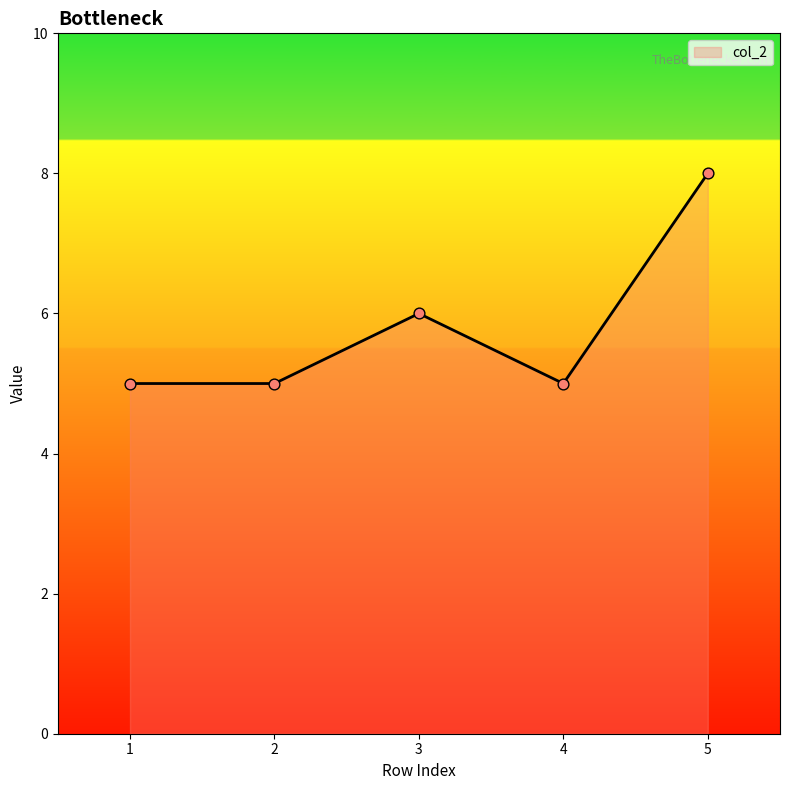

What is the change in value from 3 to 4?

-1